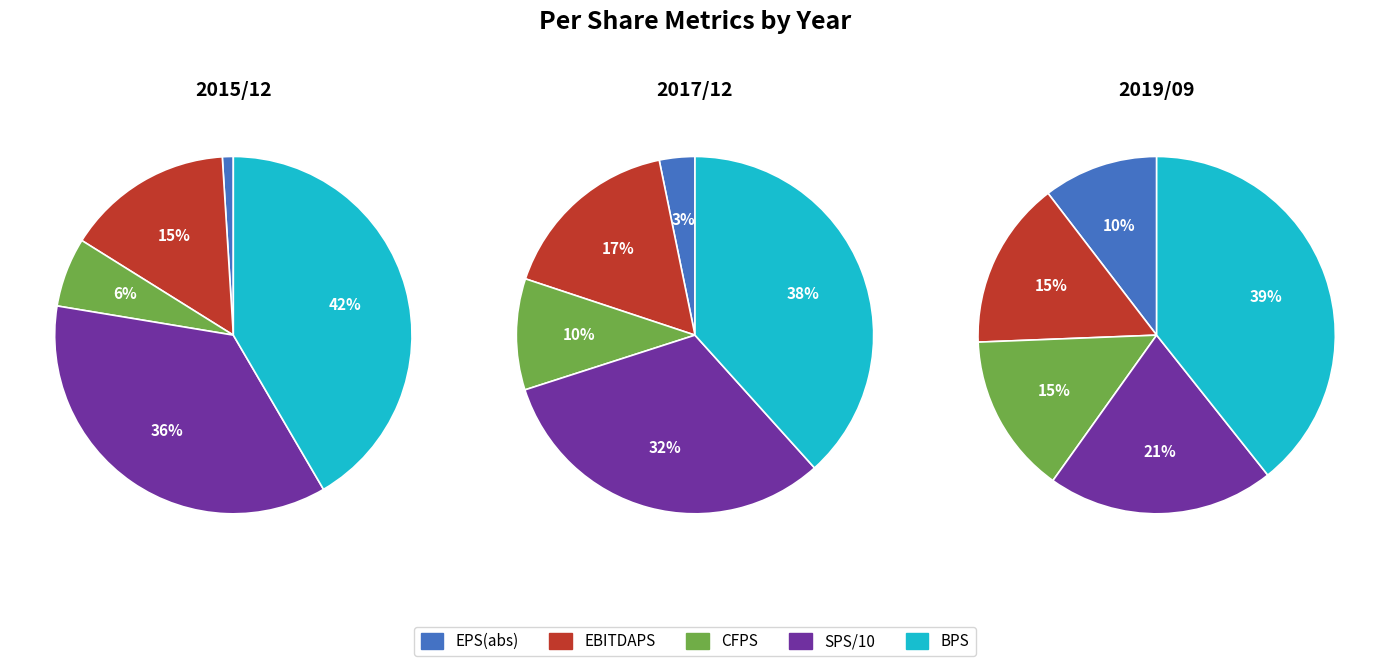

What is the total percentage of 4 and 1?

80.0%